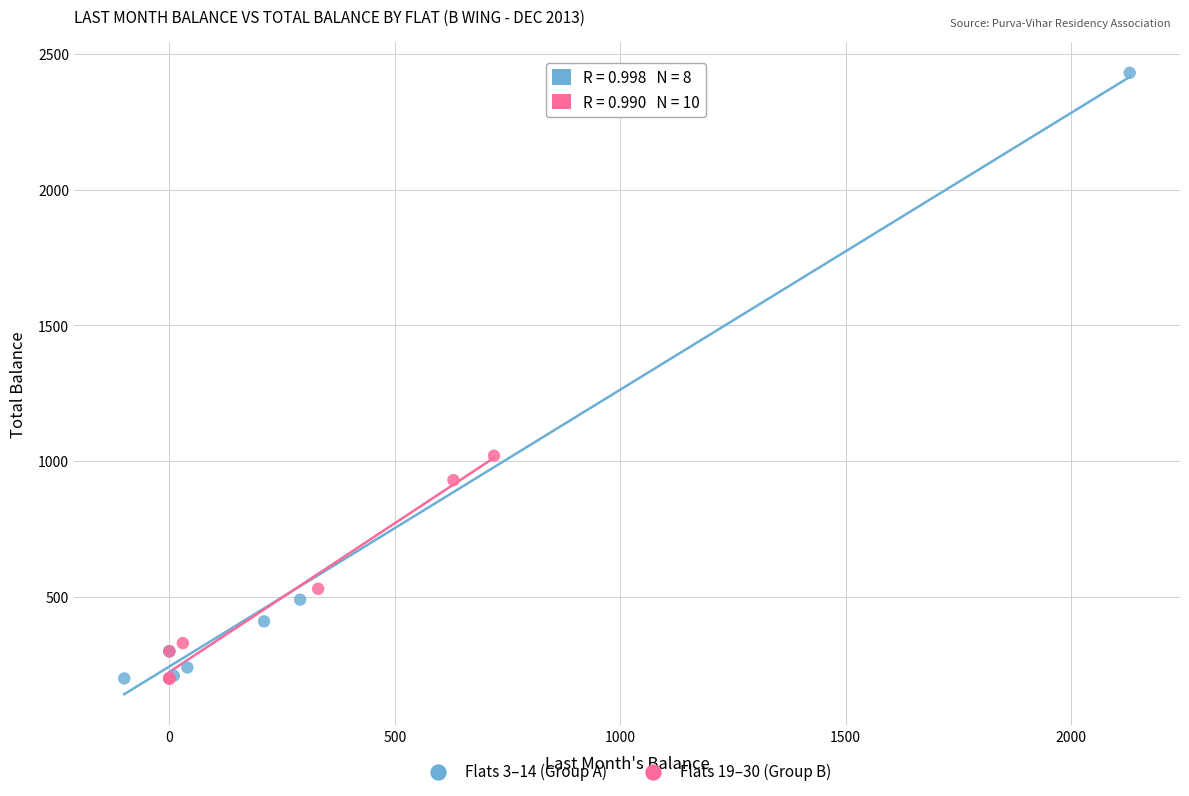

Which series contains the highest Y value?

Flats 3–14 (Group A)